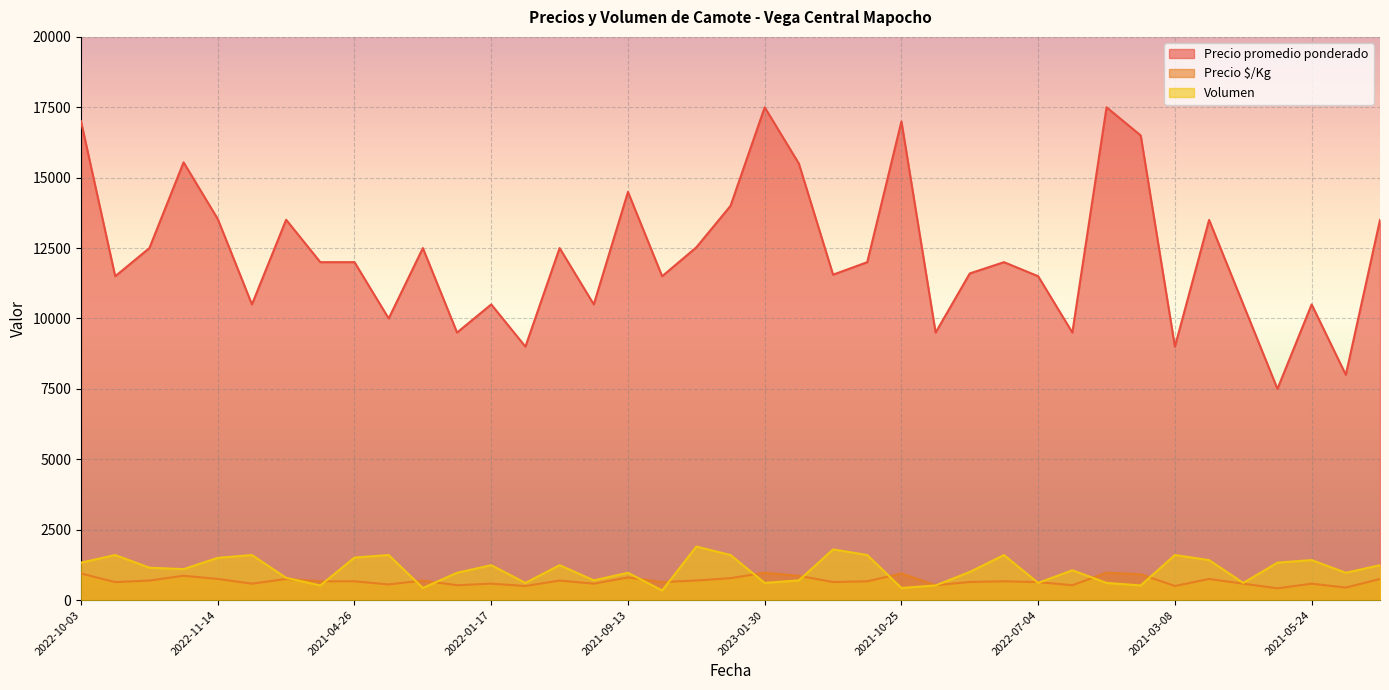

Rank the series by their maximum value, from highest to lowest.

Precio promedio ponderado, Volumen, Precio $/Kg